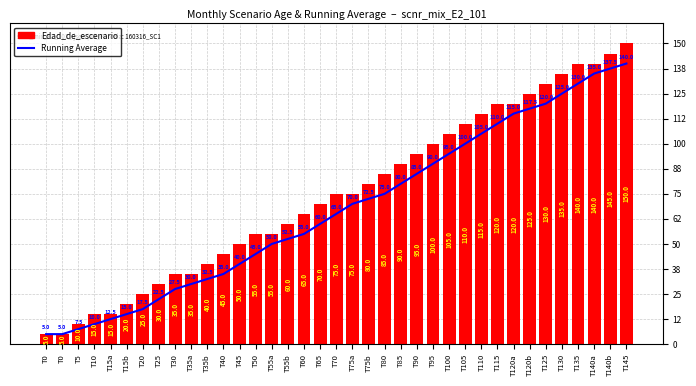

Rank the categories by Edad_de_escenario value from lowest to highest.

T0, T0, T5, T10, T15a, T15b, T20, T25, T30, T35a, T35b, T40, T45, T50, T55a, T55b, T60, T65, T70, T75a, T75b, T80, T85, T90, T95, T100, T105, T110, T115, T120a, T120b, T125, T130, T135, T140a, T140b, T145